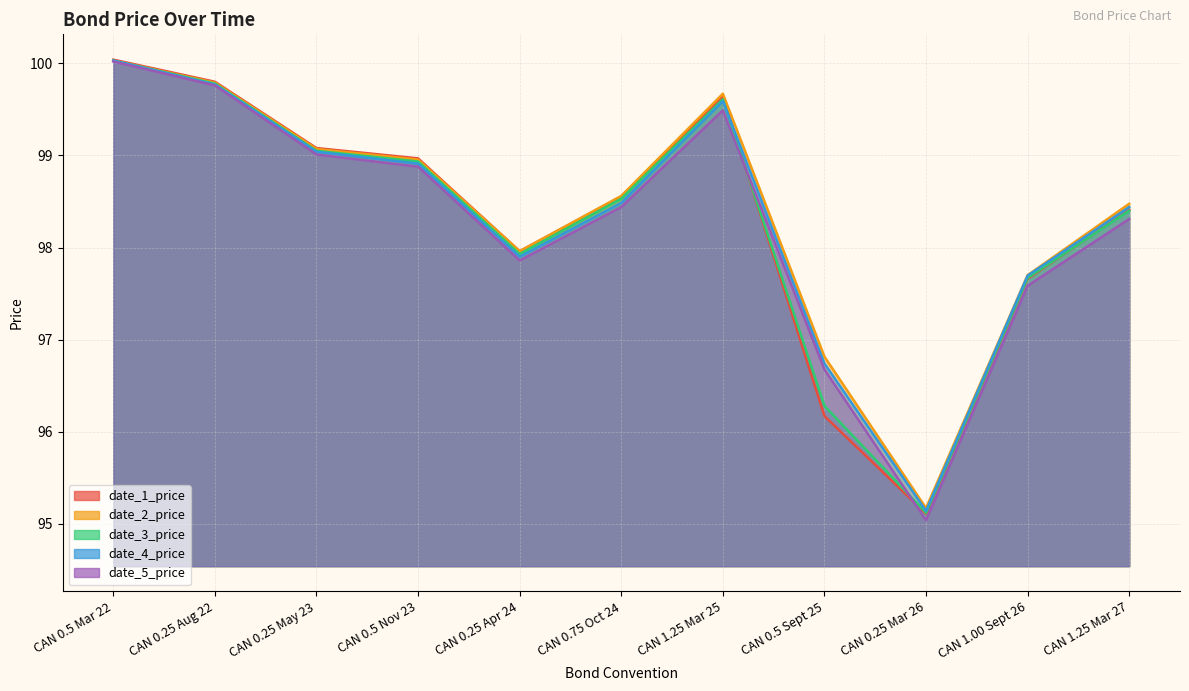

True or false: date_5_price and date_4_price intersect in this chart.

False